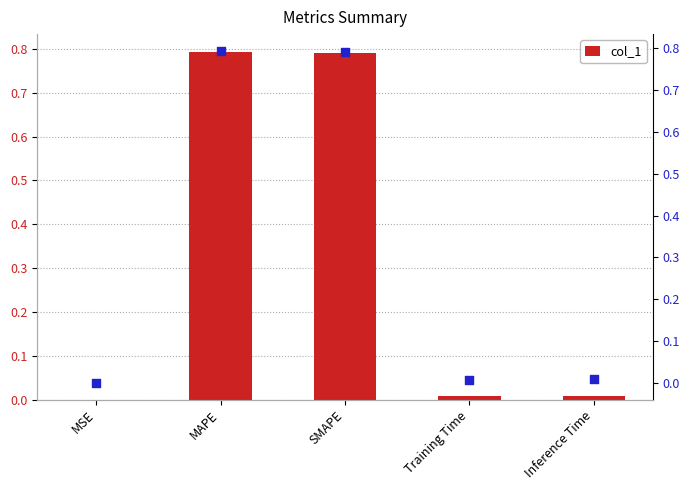

Which series has the largest total across all categories?

col_1